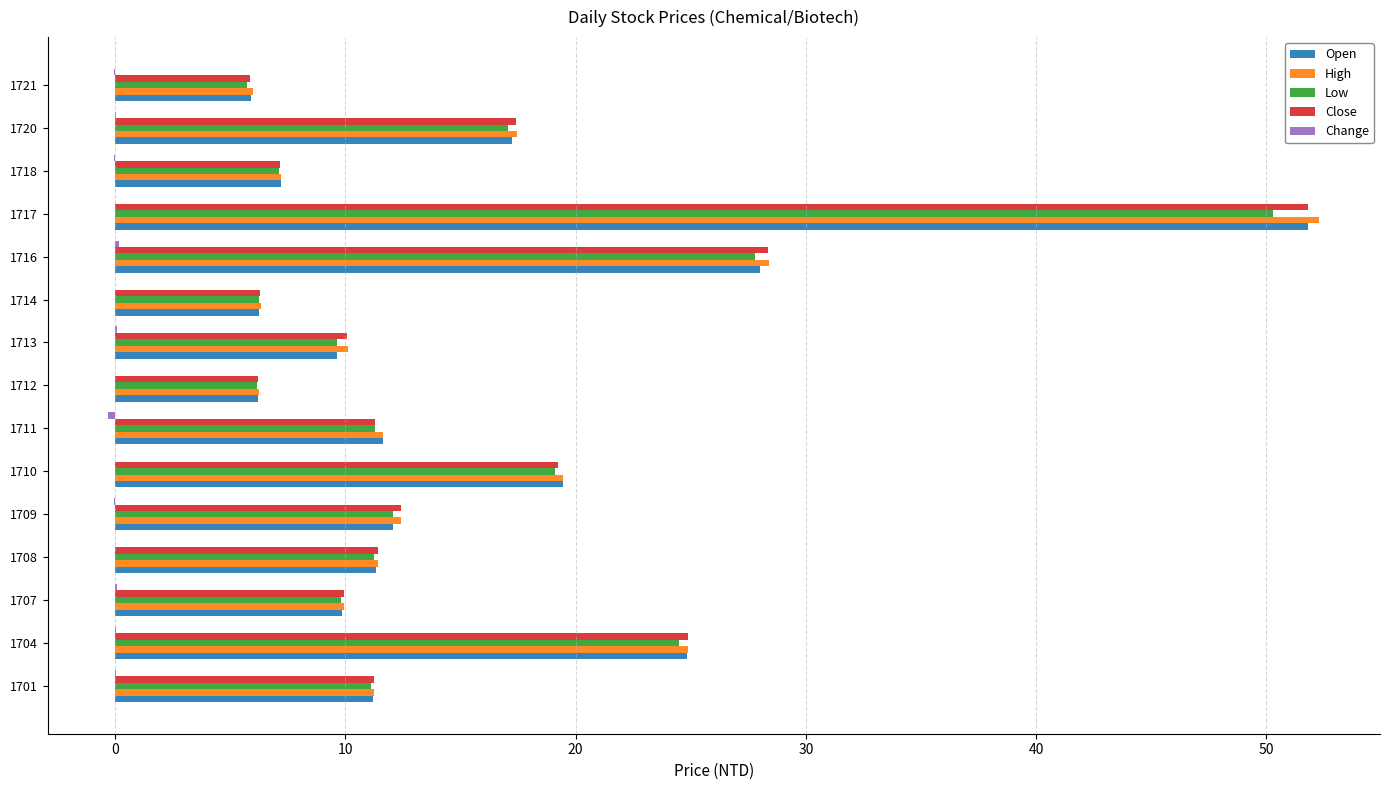

Which category has the highest value across all series?

1717